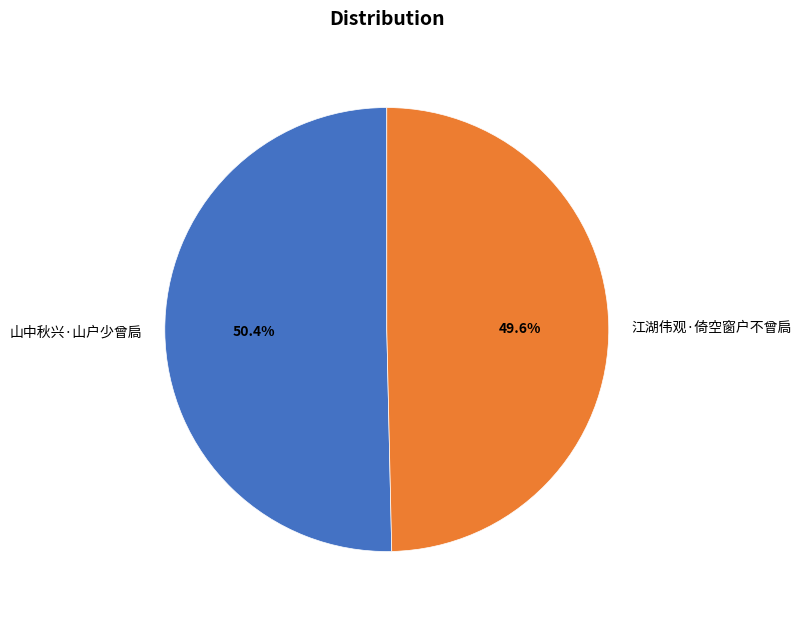

Which slice is the smallest?

江湖伟观·倚空窗户不曾扃